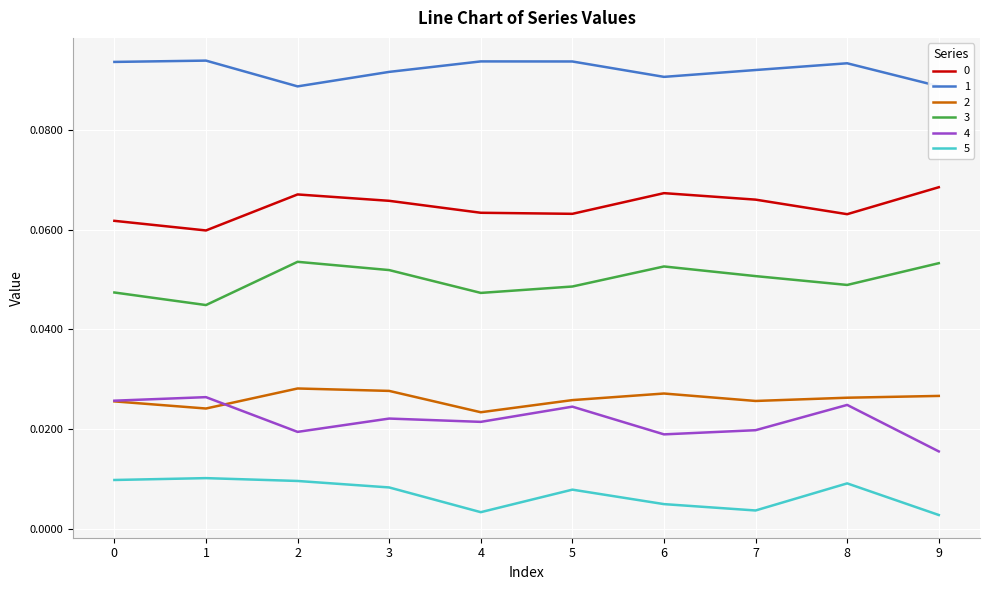

Is the value of 0 at 3 greater than the value of 5 at 9?

Yes